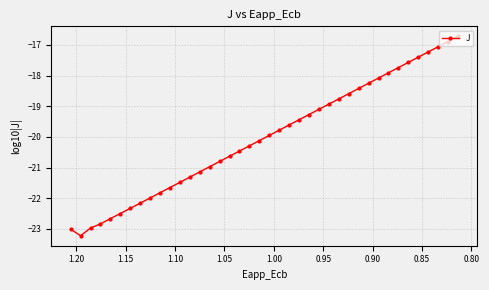

What is the minimum value shown in the chart?

-23.2